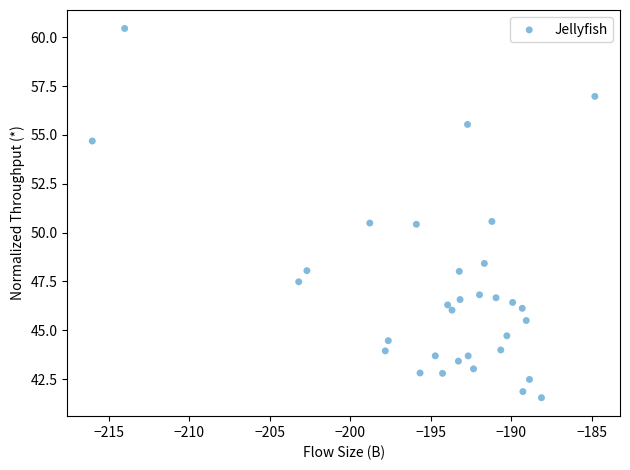

What is the range of Y values (max minus min)?

18.9